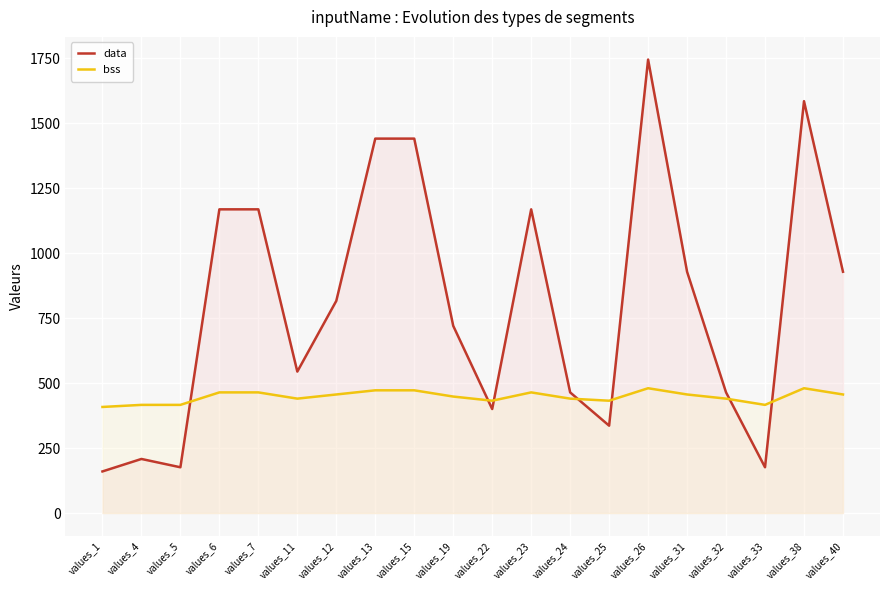

At which category does the chart reach its peak across all series?

values_26